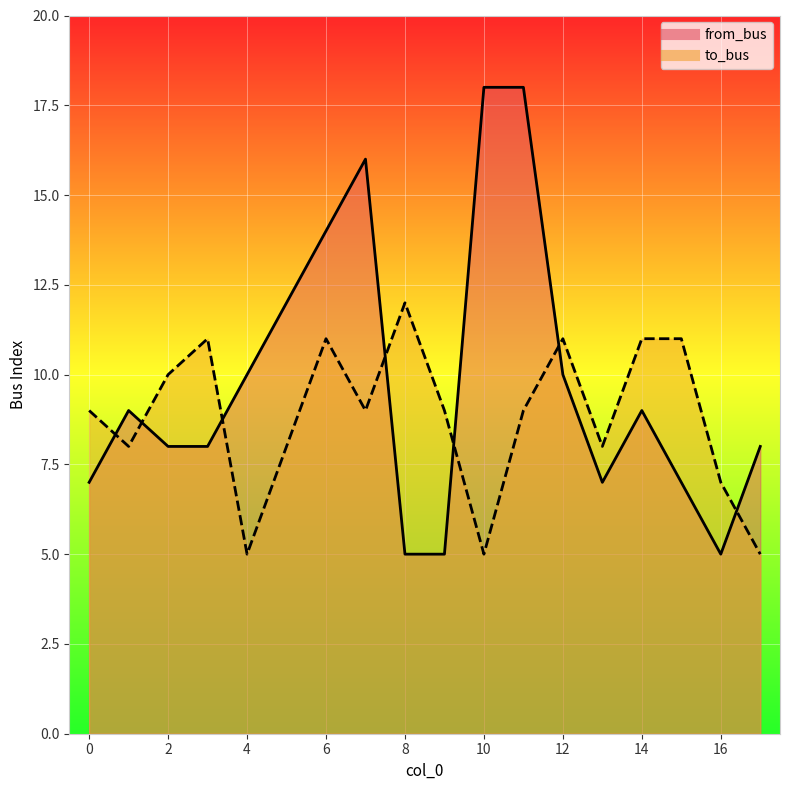

Is it true that to_bus equals 5 at 4?

True